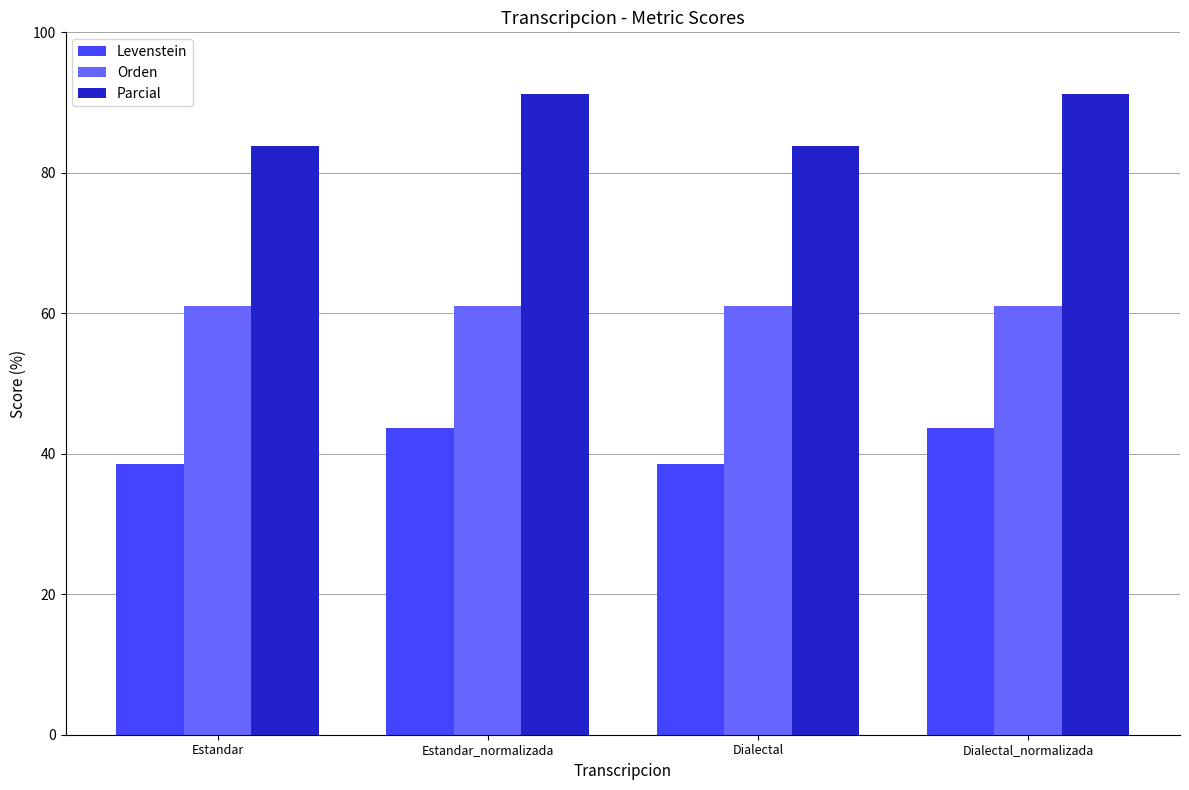

Is it true that Levenstein equals 43.6 at Estandar_normalizada?

True